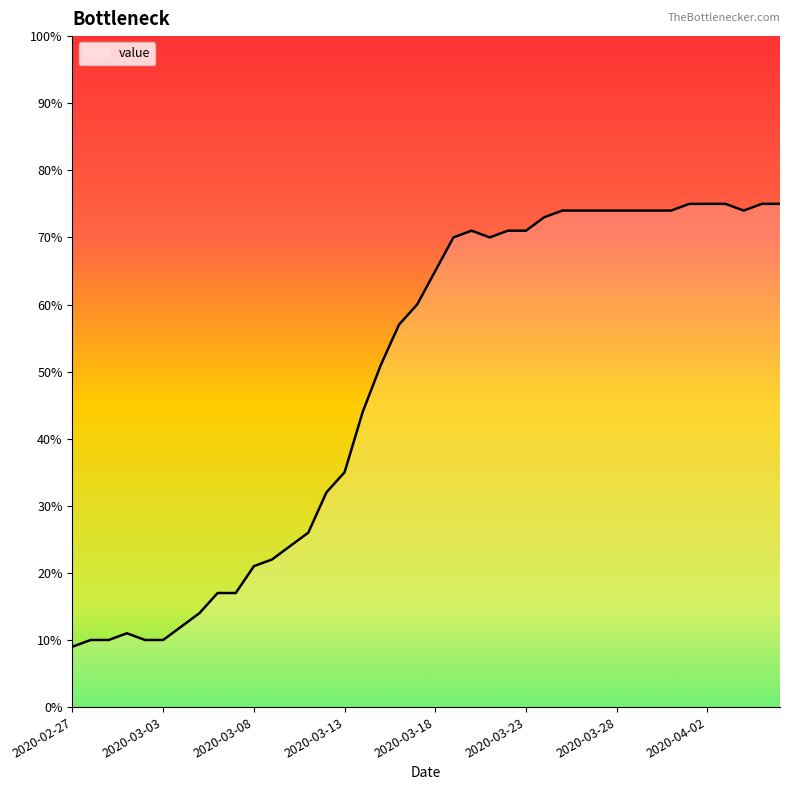

What is the smallest value displayed?

9